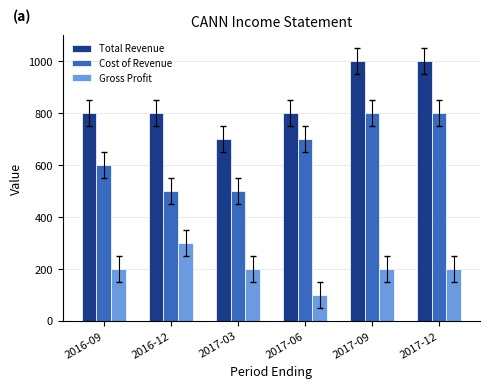

Is it true that Cost of Revenue equals 700 at 2017-06?

True